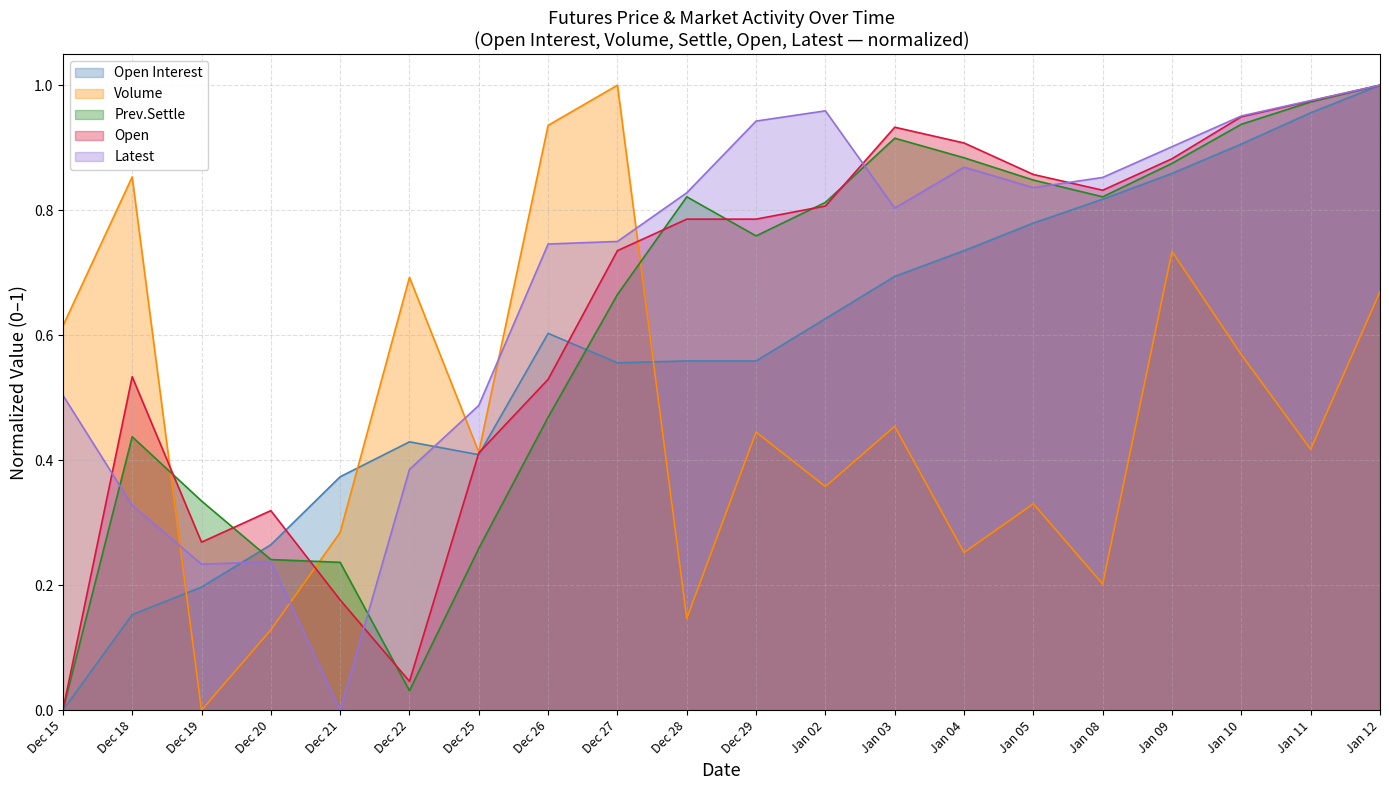

What is the sum of all Volume values?

9.5